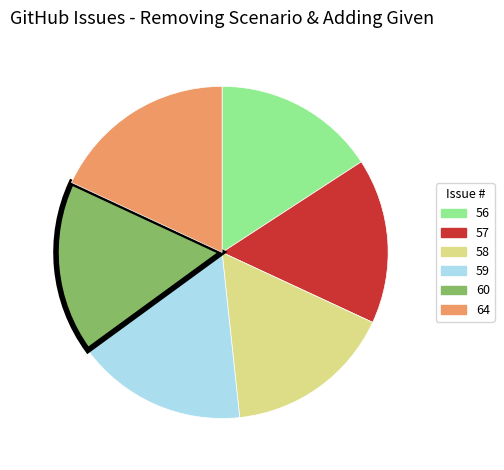

True or false: 60 accounts for 17% of the total.

True